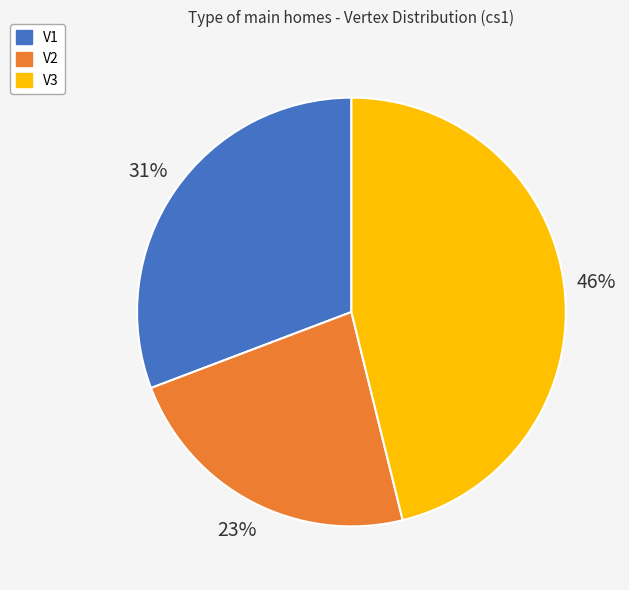

Combined, do V3 and V2 account for over 50%?

Yes